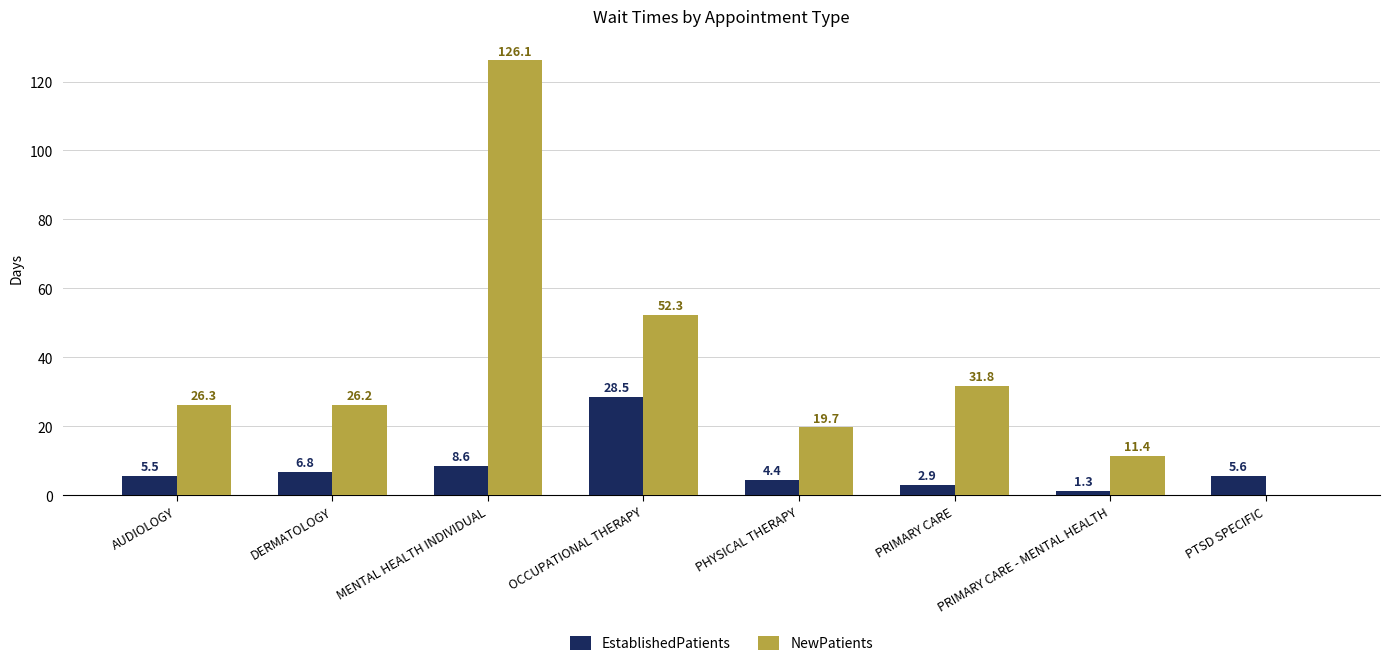

Which series changed the most between AUDIOLOGY and MENTAL HEALTH INDIVIDUAL?

NewPatients